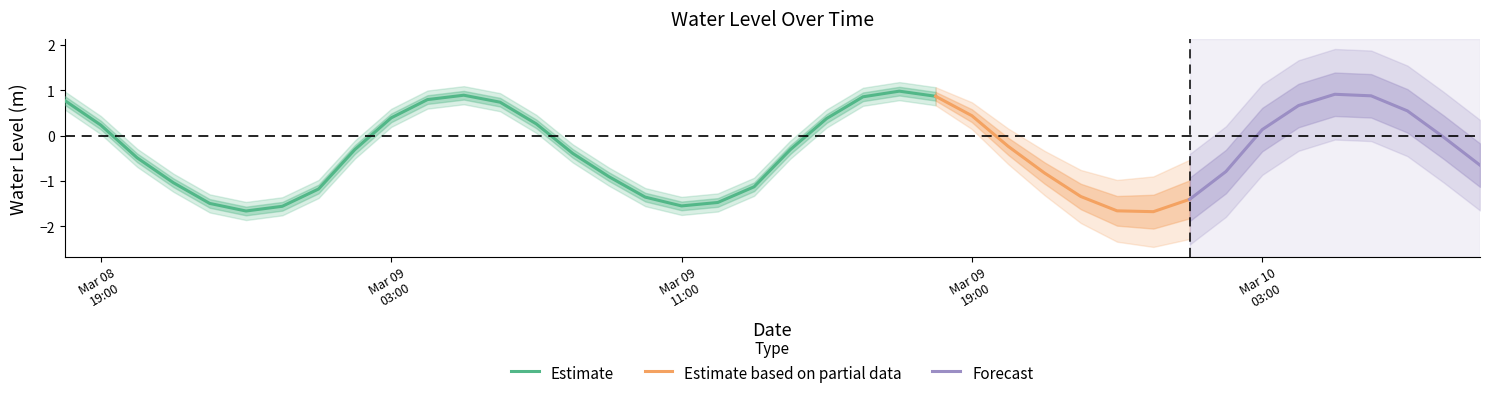

How many positive values are there?

17